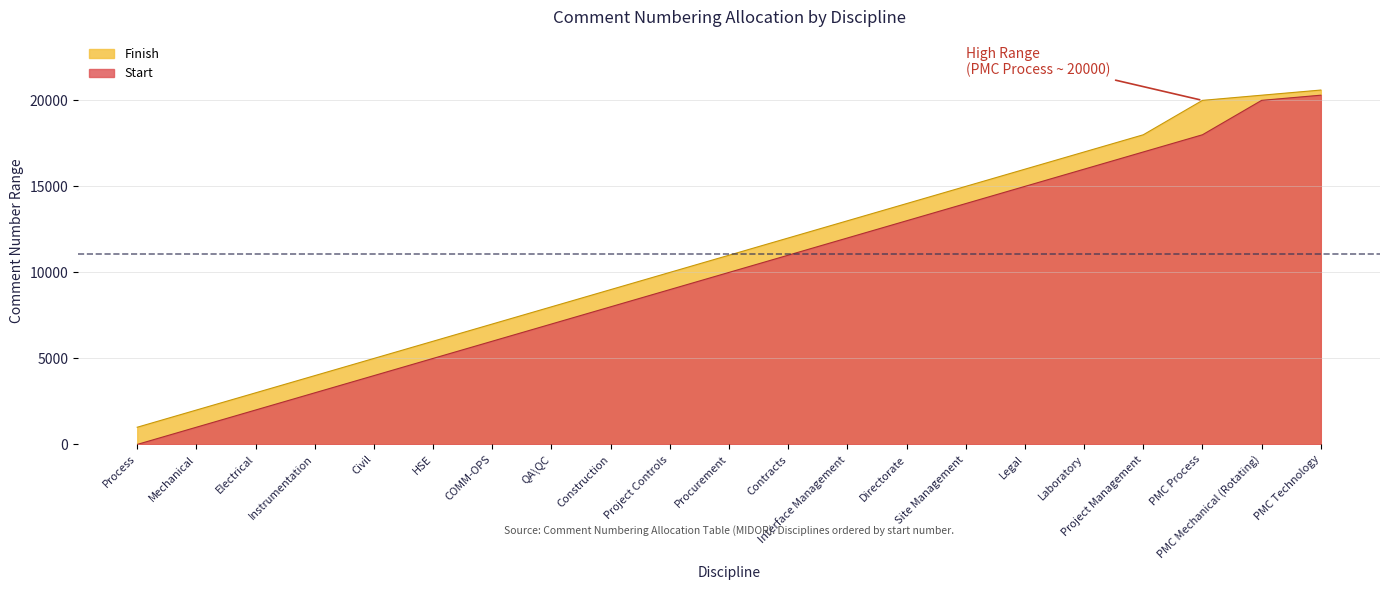

What is the total value across all series at HSE?

11001